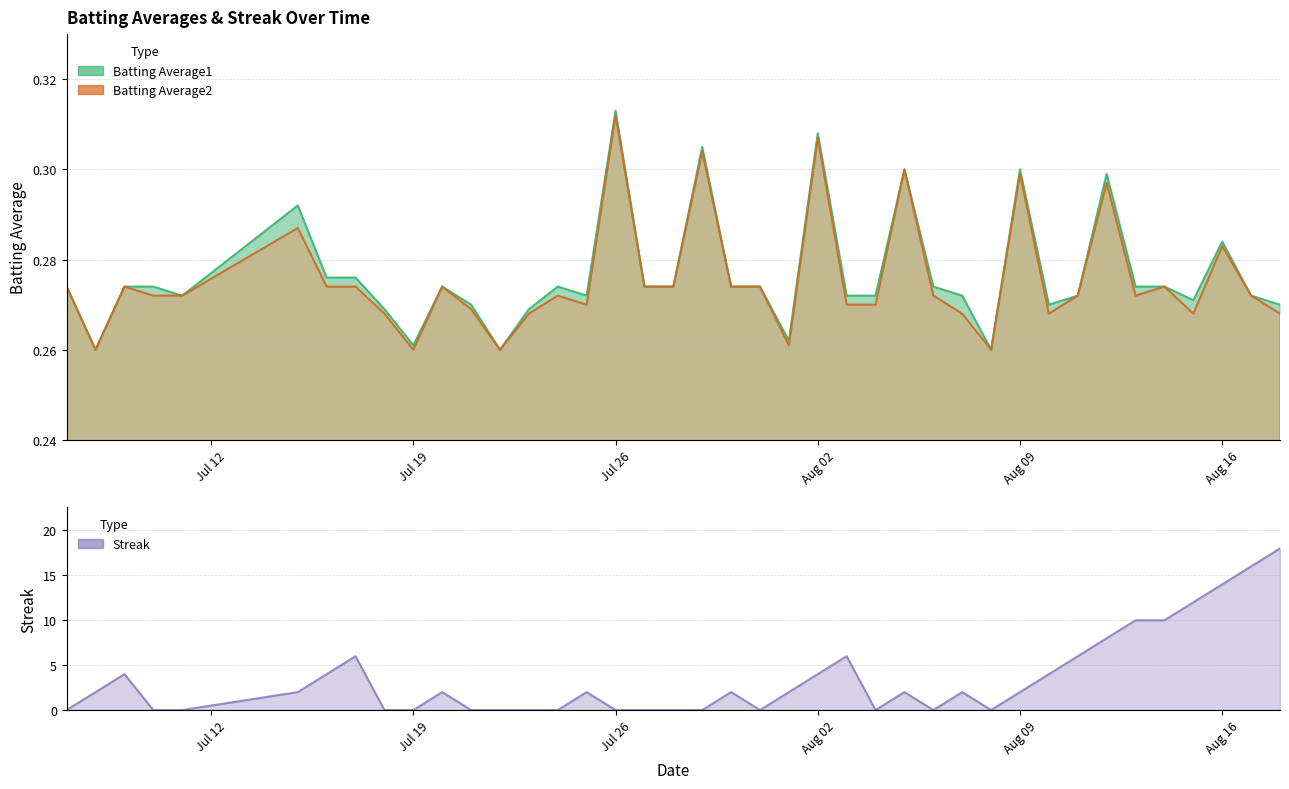

True or false: Batting Average2 has a value of 0.4 at 2010-07-11.

False